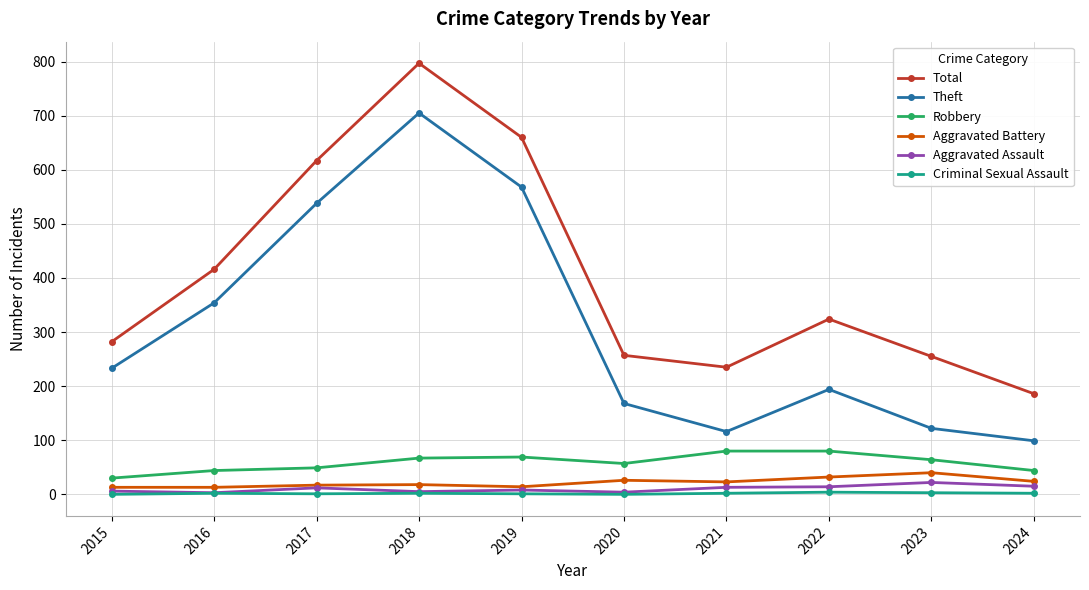

Is the value of Total at 2024 greater than the value of Robbery at 2016?

Yes